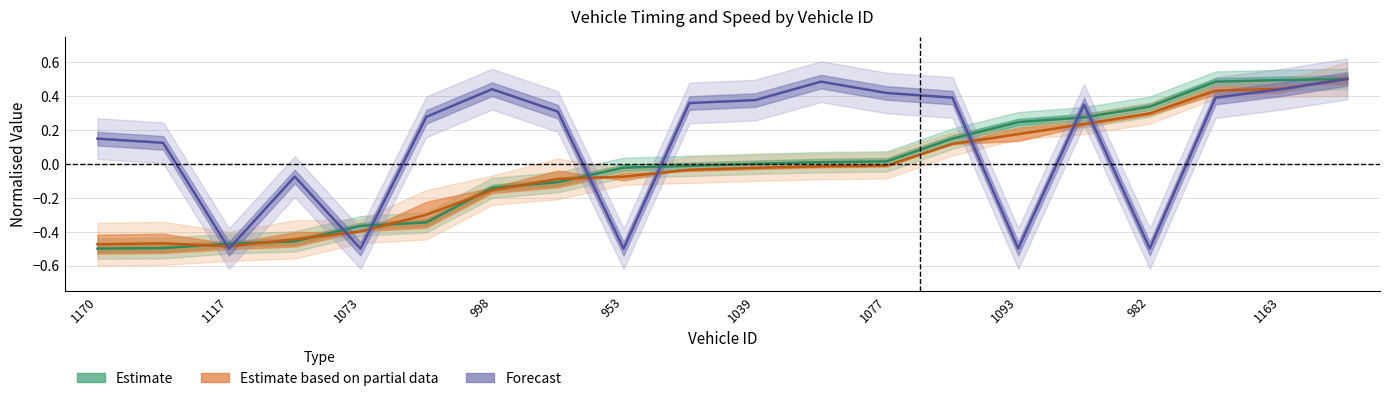

True or false: entry and mid cross at least once.

True